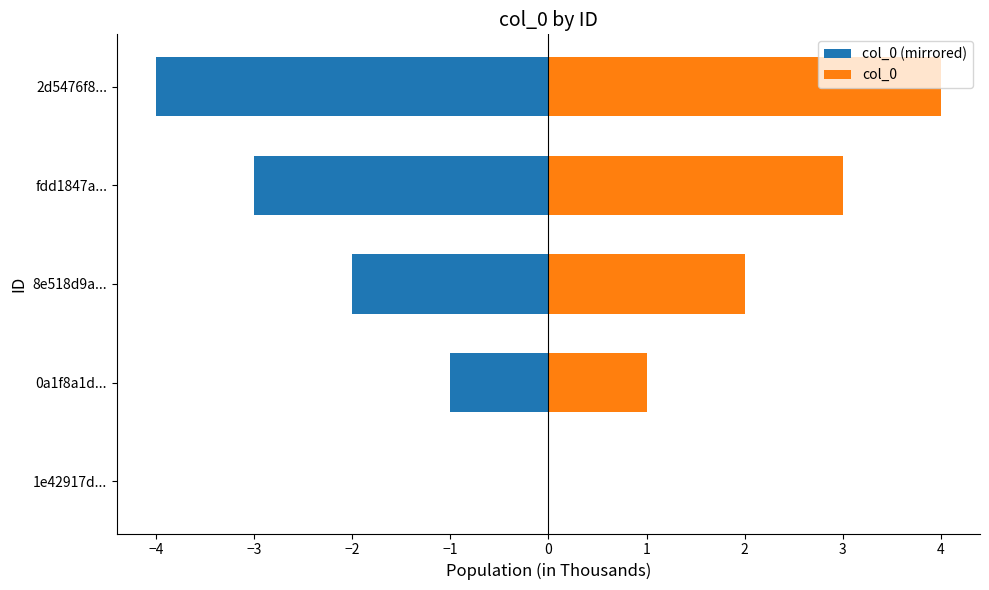

Reading left to right, what are all the values shown in this chart?

col_0 (mirrored): 0	-1	-2	-3	-4
col_0: 0	1	2	3	4